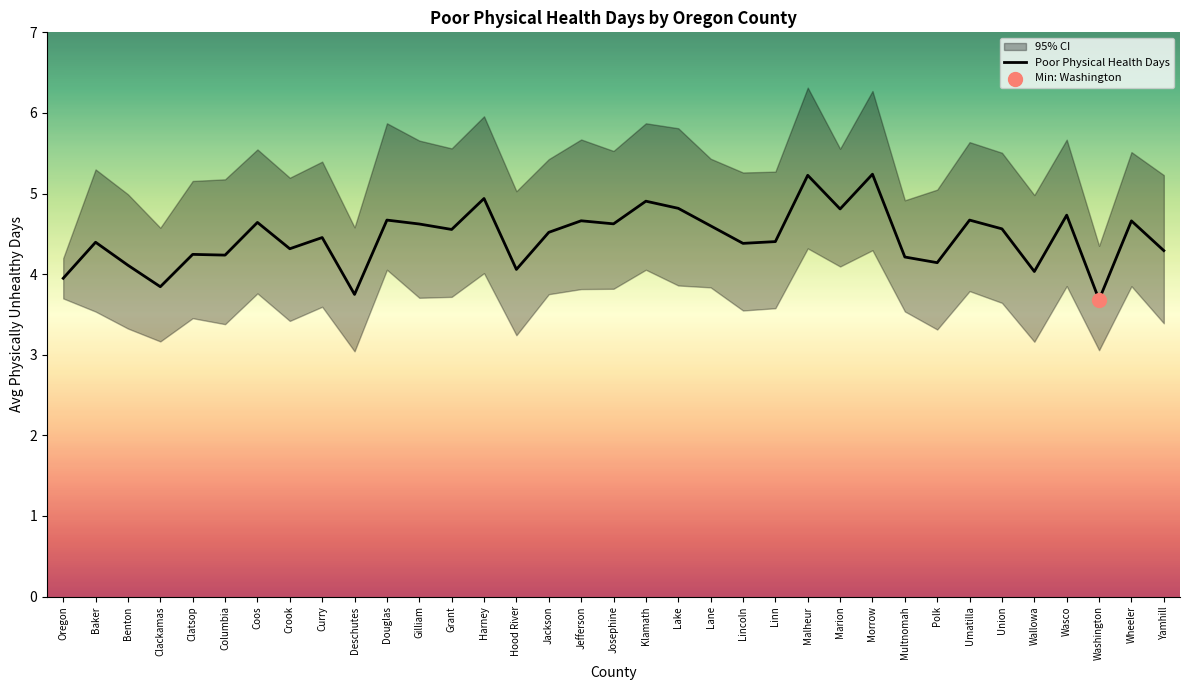

Approximately how many times larger is the value at Coos compared to Hood River?

1.1